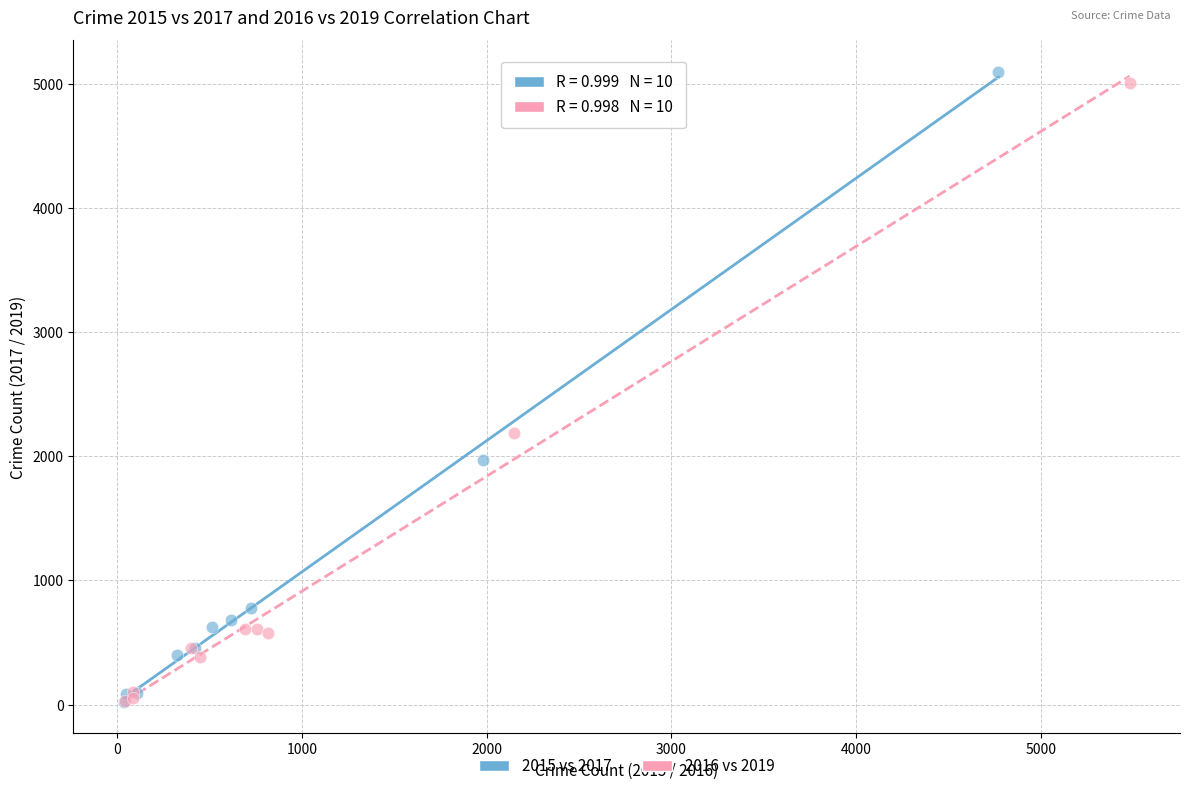

Which series has the widest spread of Y values?

2015 vs 2017